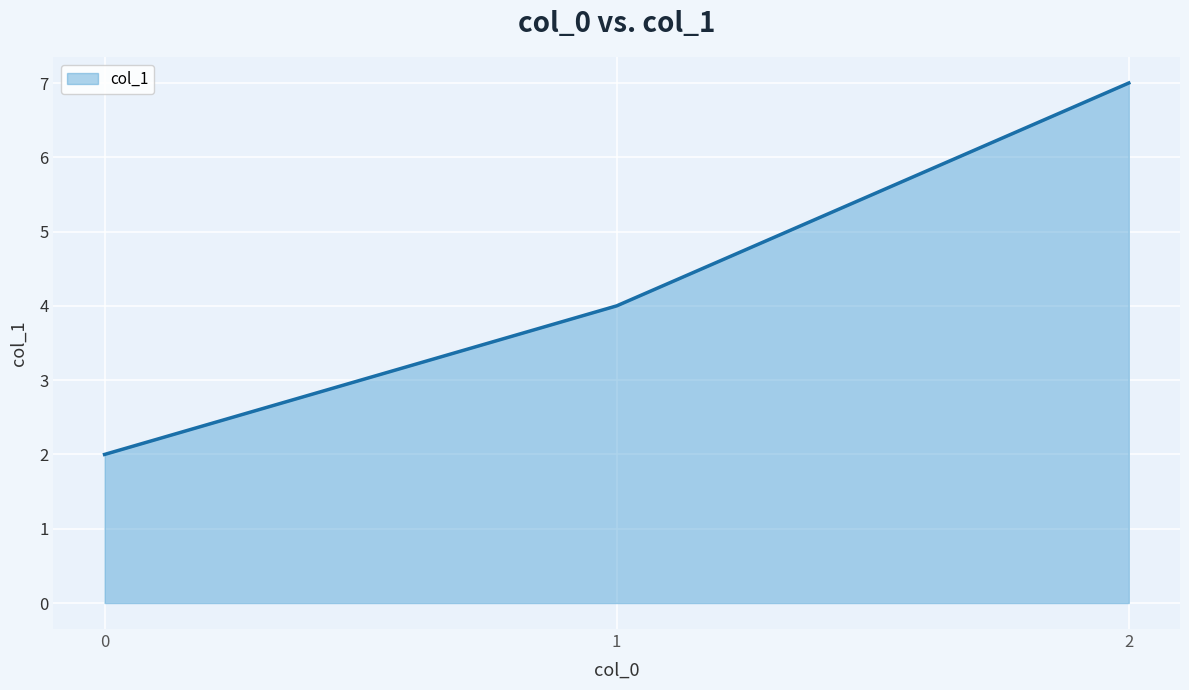

Reading right to left, list all the values displayed in this chart.

2=7	1=4	0=2